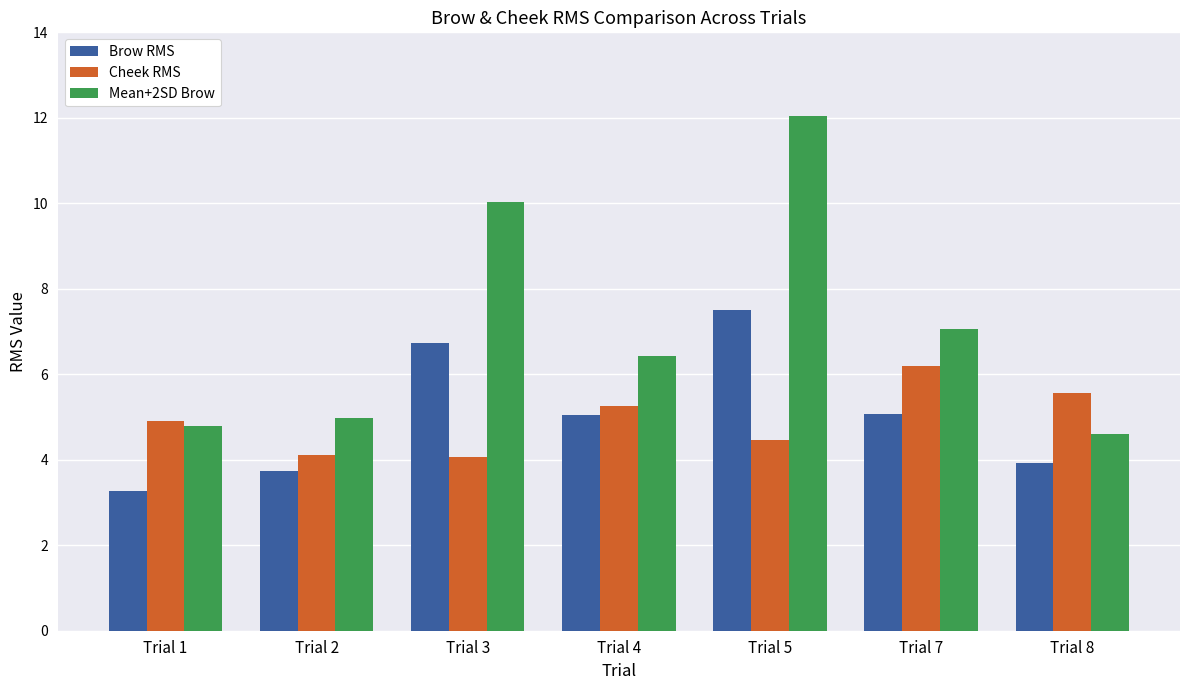

Which label corresponds to the smallest value in the chart?

Trial 1